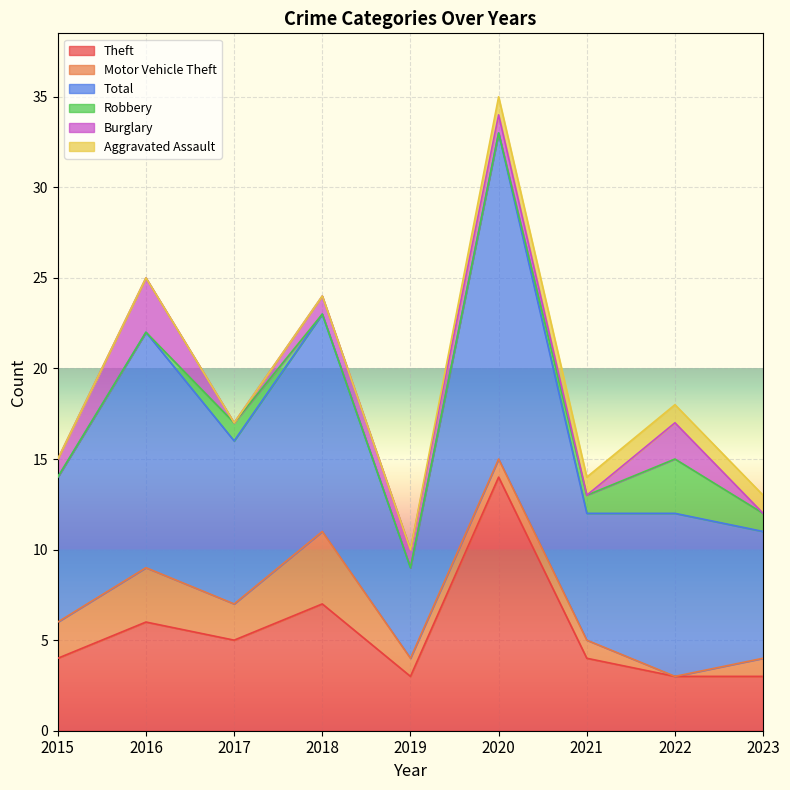

Reading right to left, transcribe all the data shown in this chart.

Theft: 3	3	4	14	3	7	5	6	4
Motor Vehicle Theft: 1	0	1	1	1	4	2	3	2
Total: 7	9	7	18	5	12	9	13	8
Robbery: 1	3	1	0	0	0	1	0	0
Burglary: 0	2	0	1	1	1	0	3	1
Aggravated Assault: 1	1	1	1	0	0	0	0	0